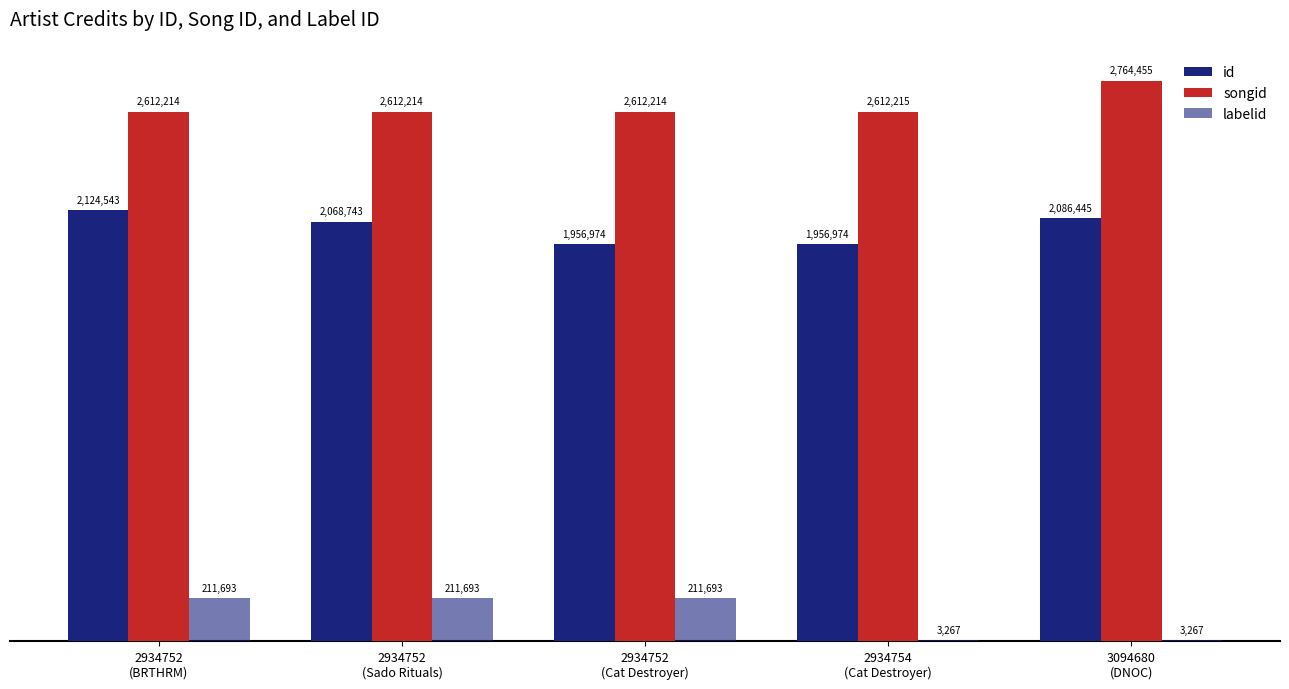

Rank the categories by songid value from lowest to highest.

2934752
(BRTHRM), 2934752
(Sado Rituals), 2934752
(Cat Destroyer), 2934754
(Cat Destroyer), 3094680
(DNOC)